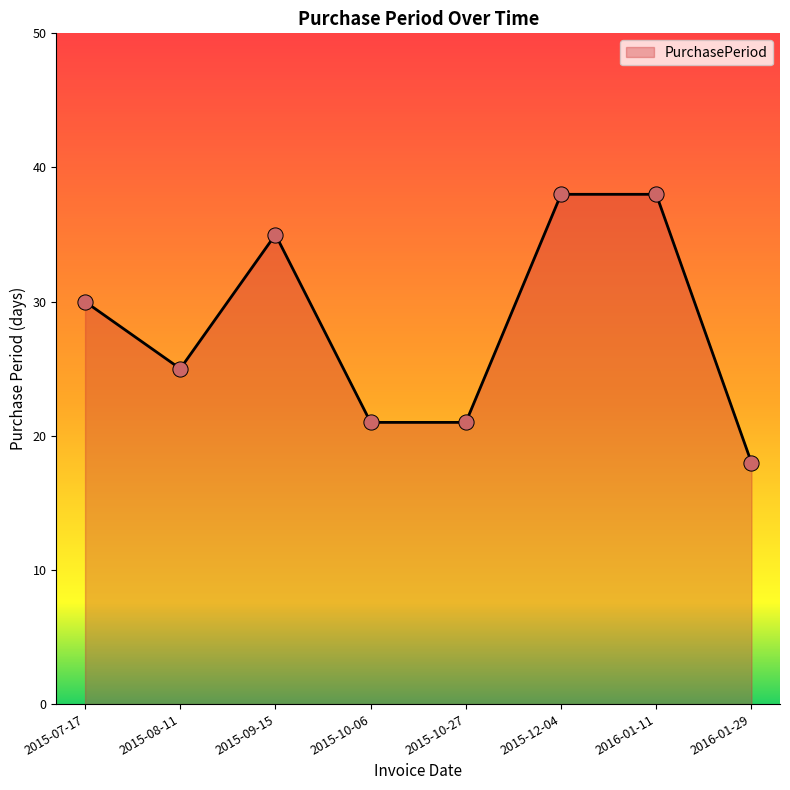

Approximately how many times larger is the value at 2016-01-29 compared to 2015-12-04?

0.5